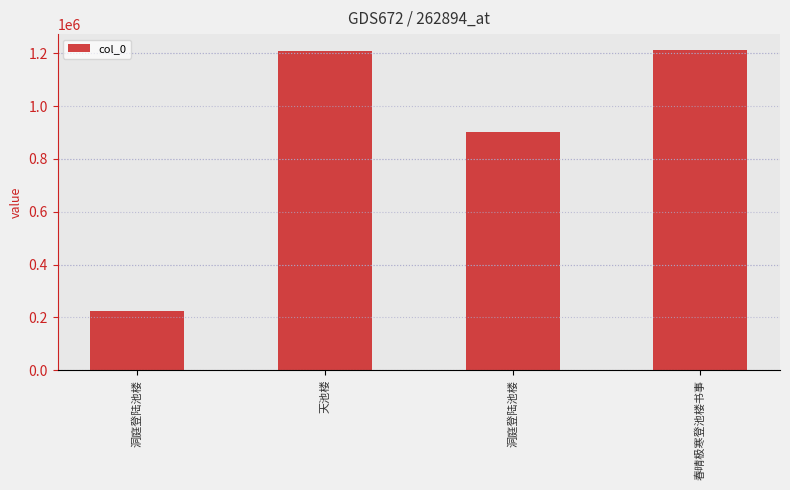

List the labels in order of value, smallest first.

洞庭登陆池楼, 洞庭登陆池楼, 天池楼, 春晴极寒登池楼书事